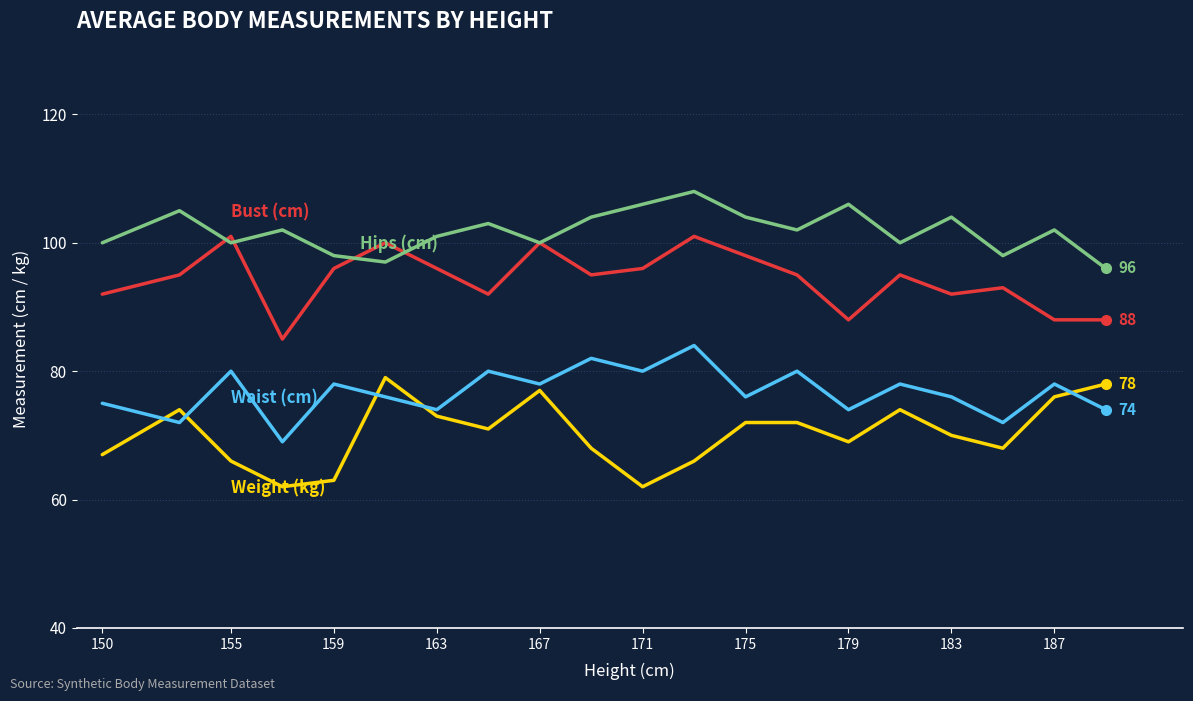

What is the greatest value displayed?

108